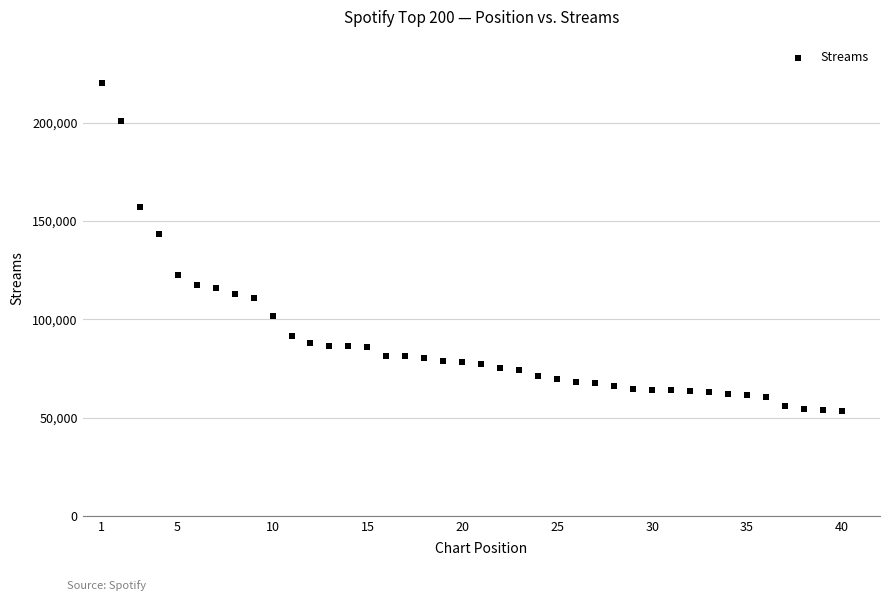

What is the range of Y values (max minus min)?

166754